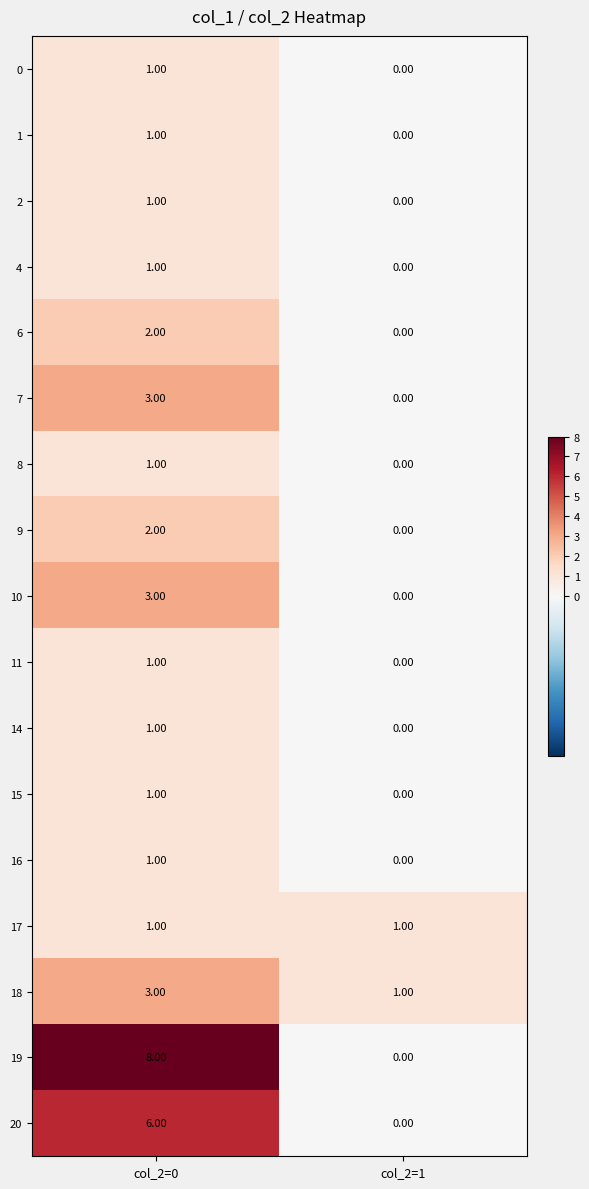

Is the value of 4 at col_2=1 greater than the value of 19 at col_2=0?

No